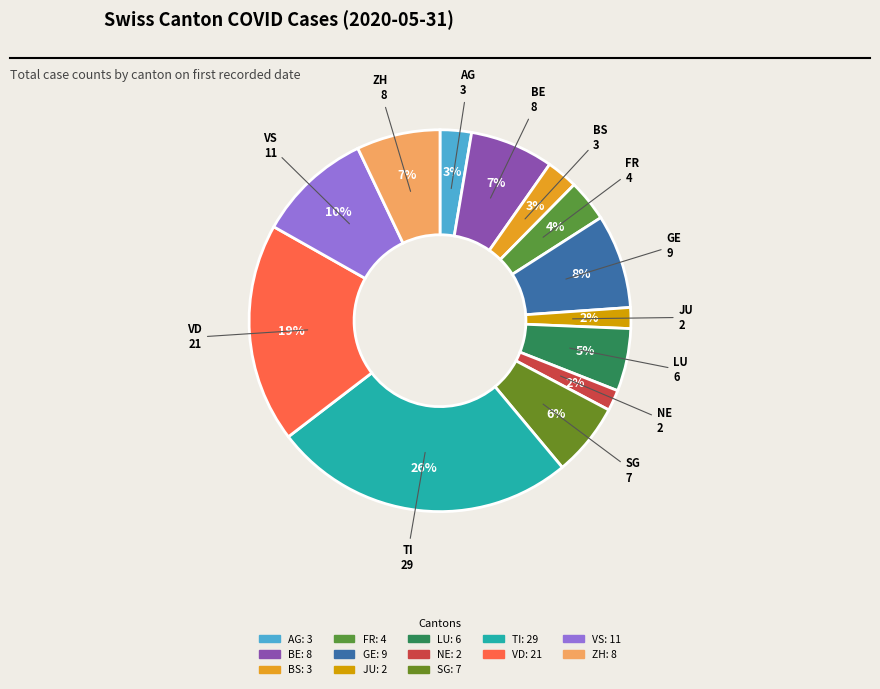

Which slice is the largest?

TI